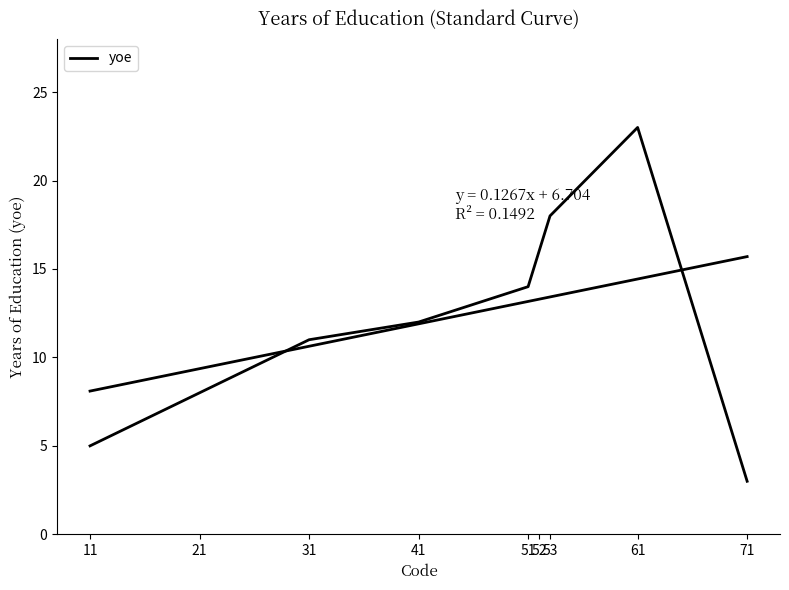

What is the smallest value displayed?

3